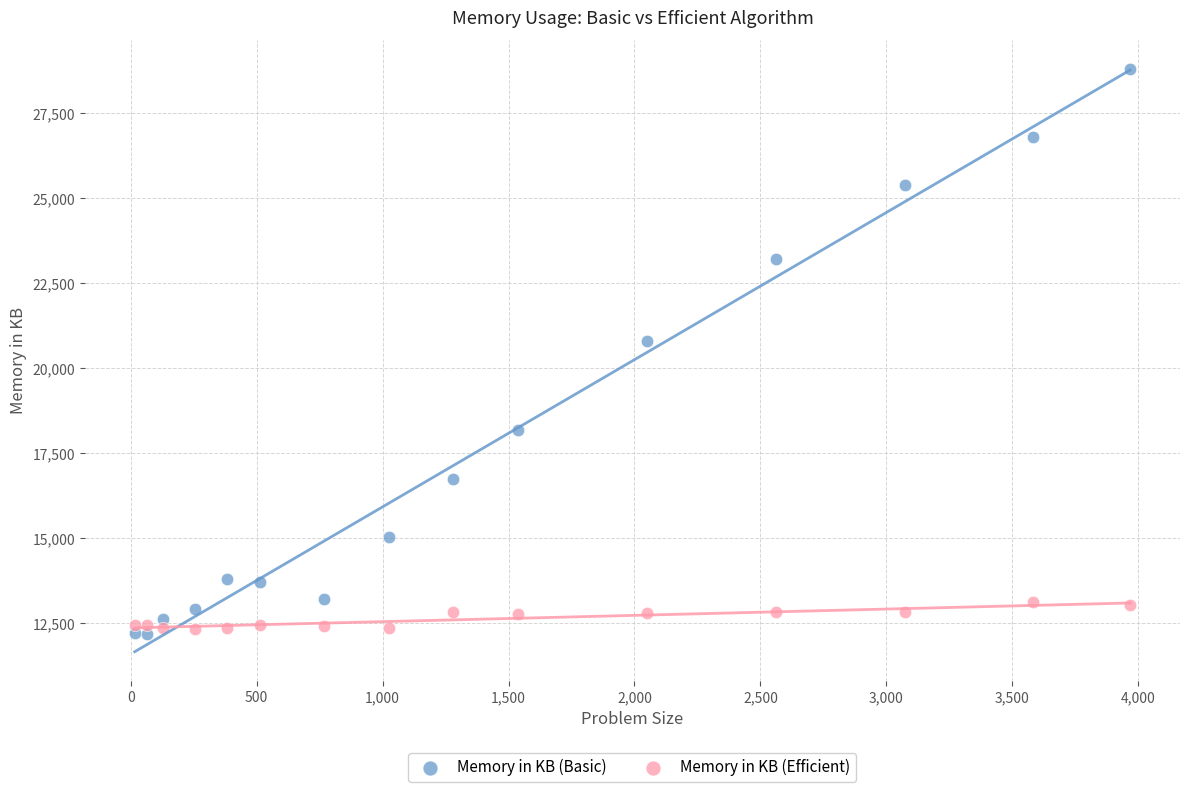

Which series contains the highest Y value?

Memory in KB (Basic)